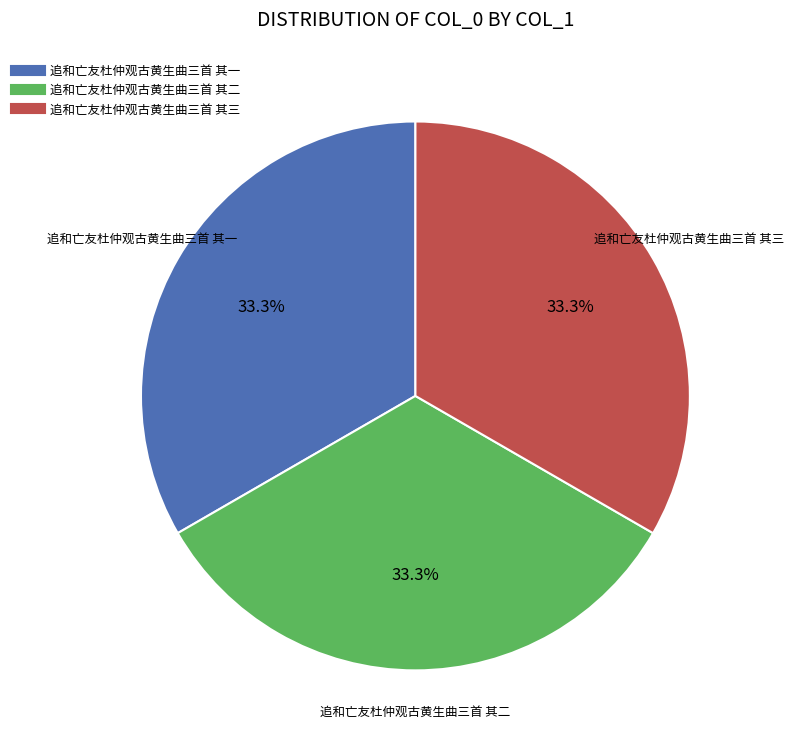

Is there a majority slice in this chart?

No